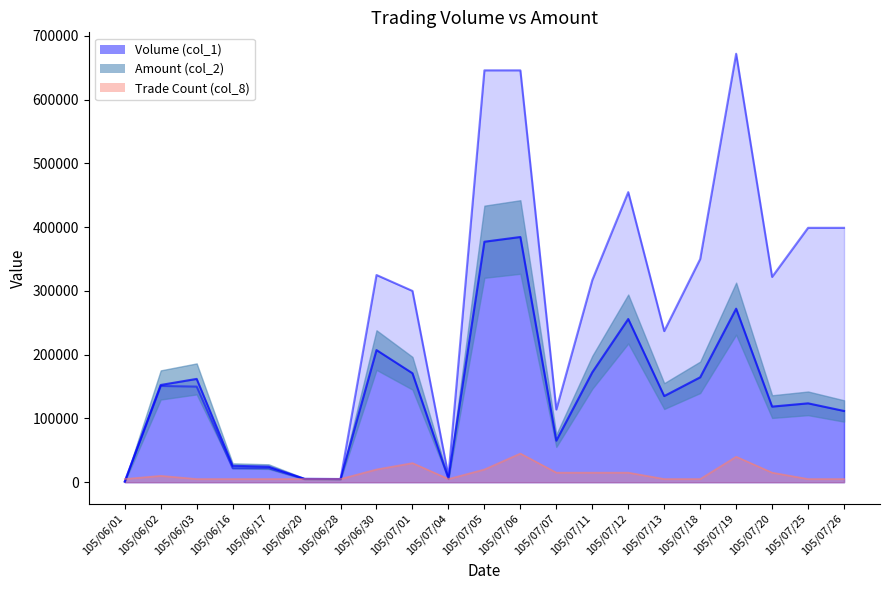

Between which two adjacent categories do Volume (col_1) and Amount (col_2) first intersect?

105/06/01 and 105/06/02